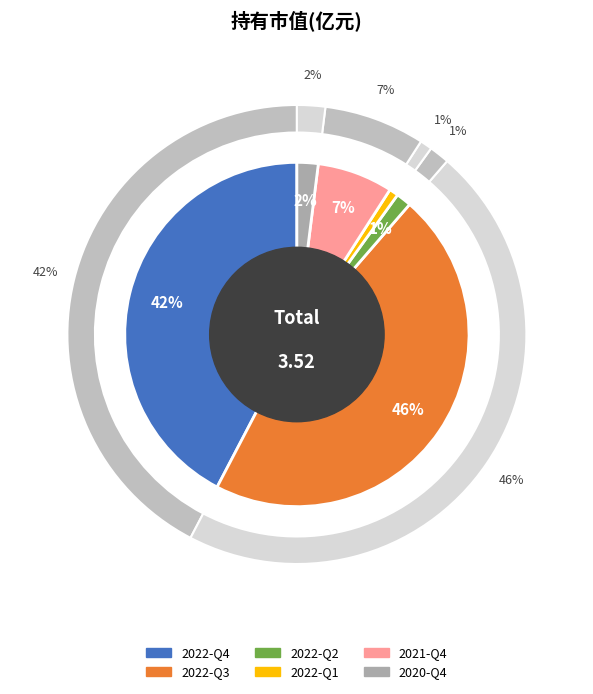

The 2021-Q4 slice represents 19% of the pie. True or false?

False